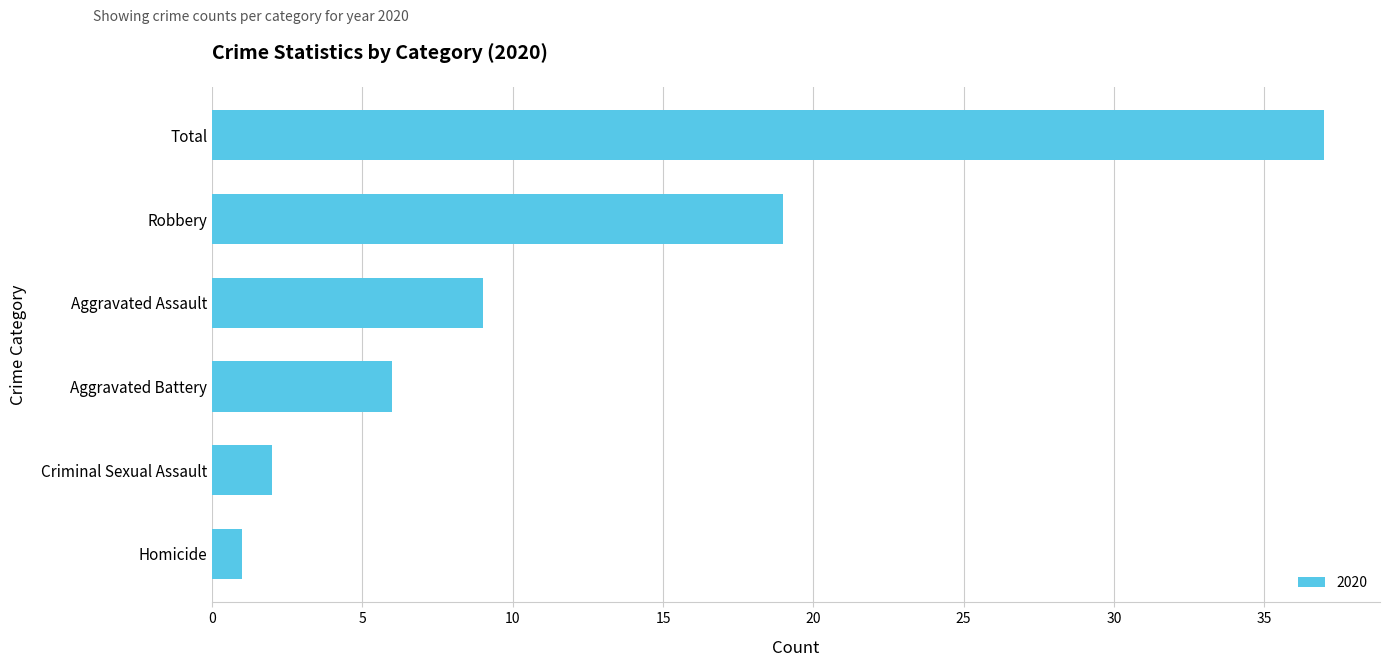

The chart shows a value of 0 at Criminal Sexual Assault. True or false?

False